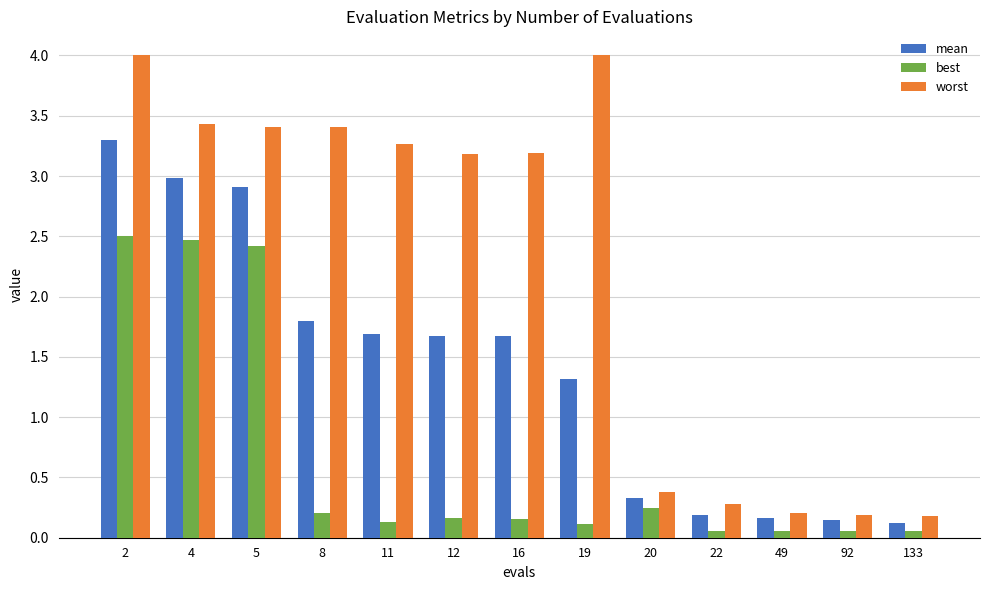

Rank the series by their maximum value, from highest to lowest.

worst, mean, best